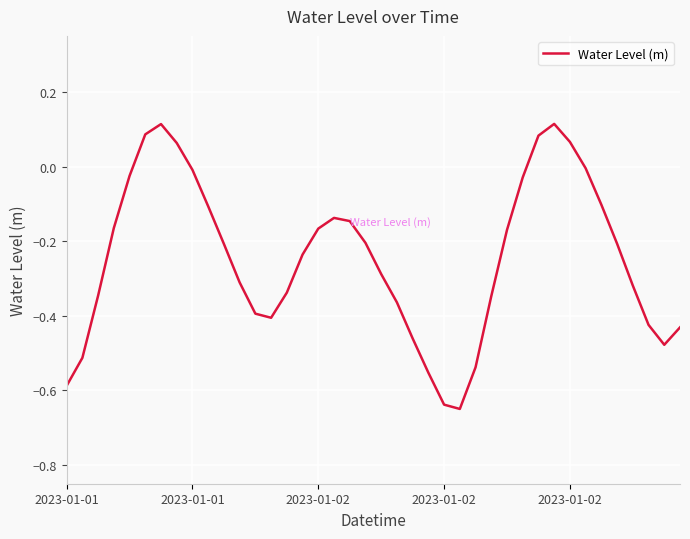

What is the difference between the maximum and minimum values?

0.8